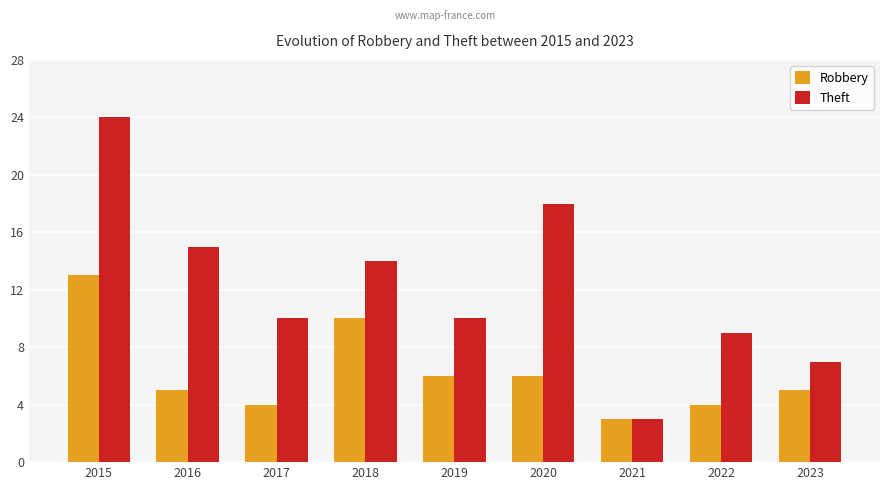

What is the lowest value of the Theft series?

3